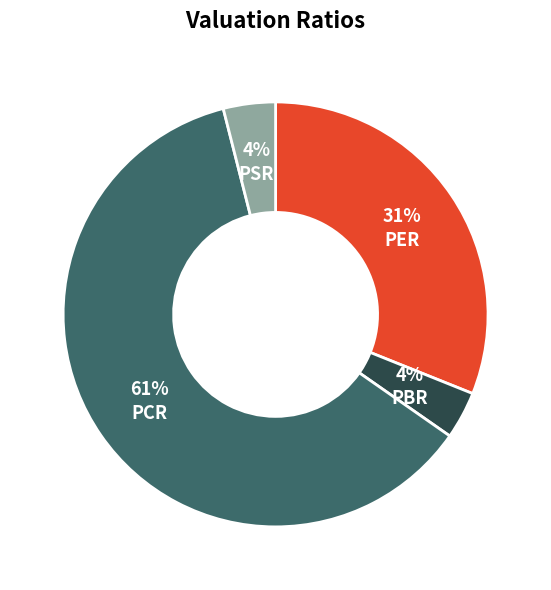

To the nearest percent, what percentage of the pie is PCR?

61%